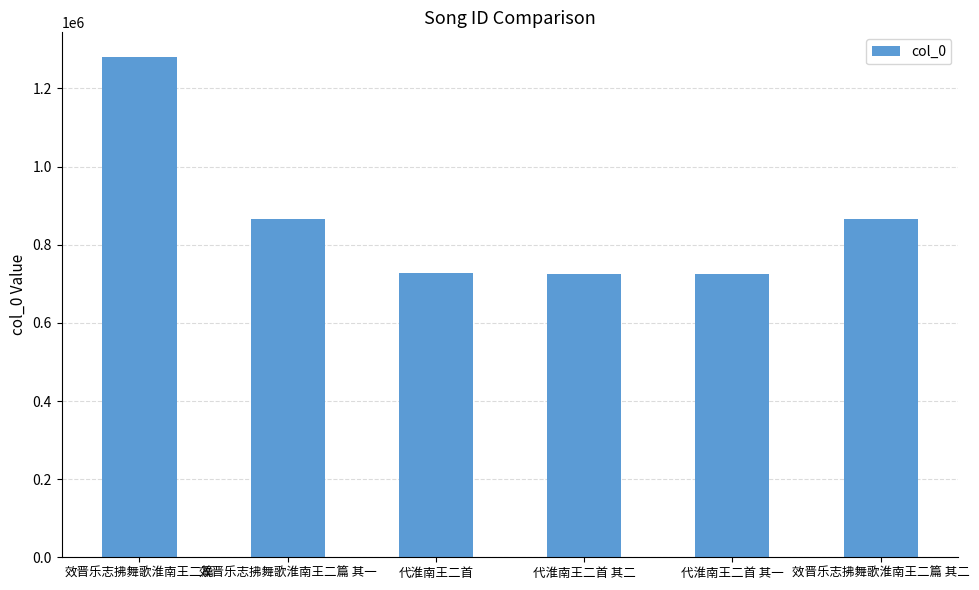

What is the value of the 2nd bar from the left?

865150